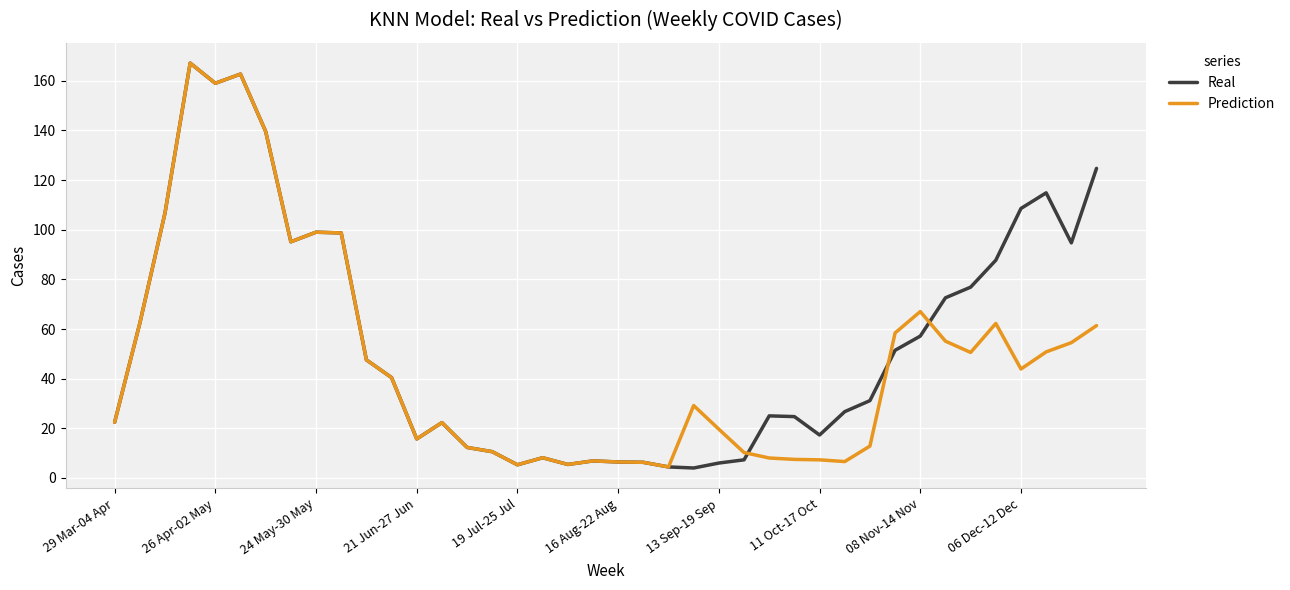

What is the lowest value of the Prediction series?

4.4